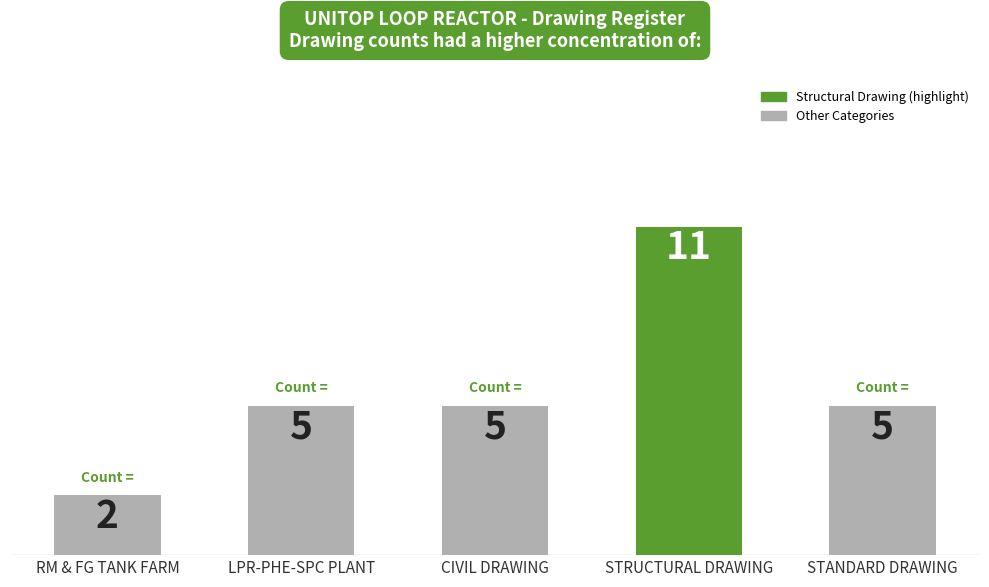

What is the average value?

6